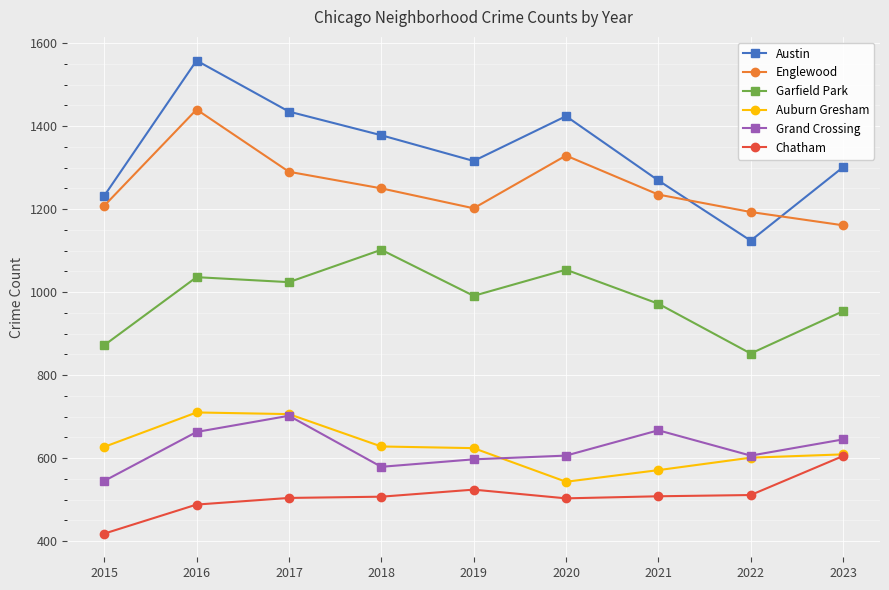

What is the value of the Auburn Gresham point at the 1st from the left?

627